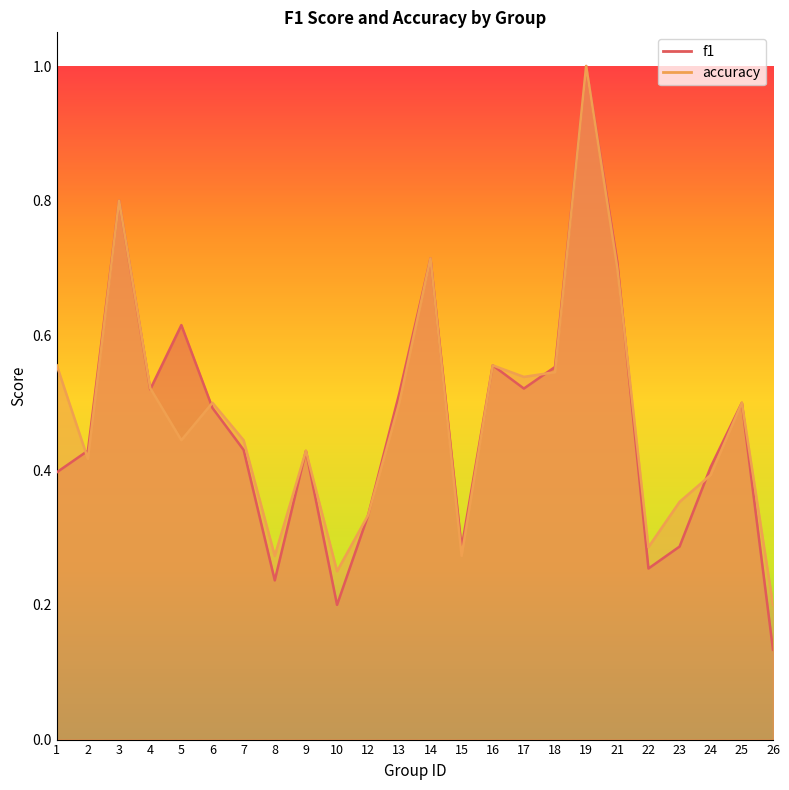

What is the total value across all series at 16?

1.1